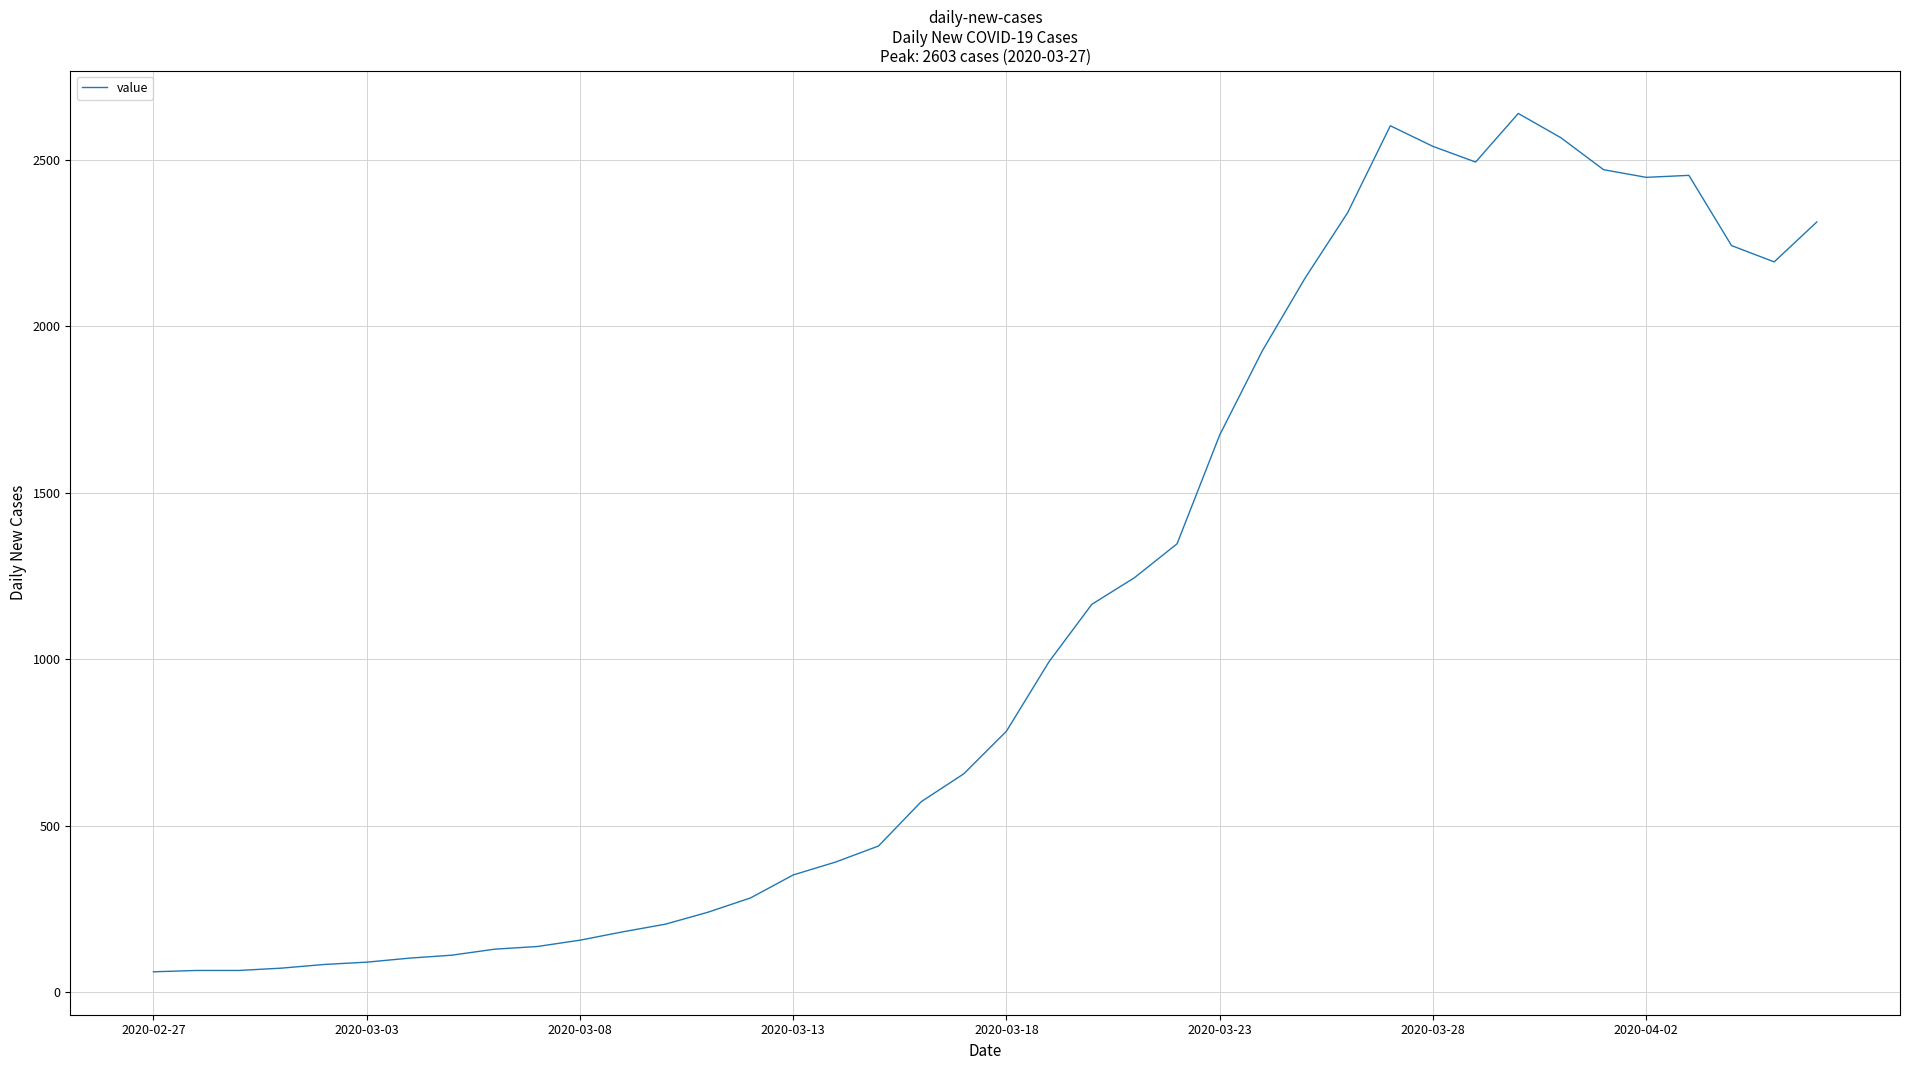

What is the maximum value shown in the chart?

2640